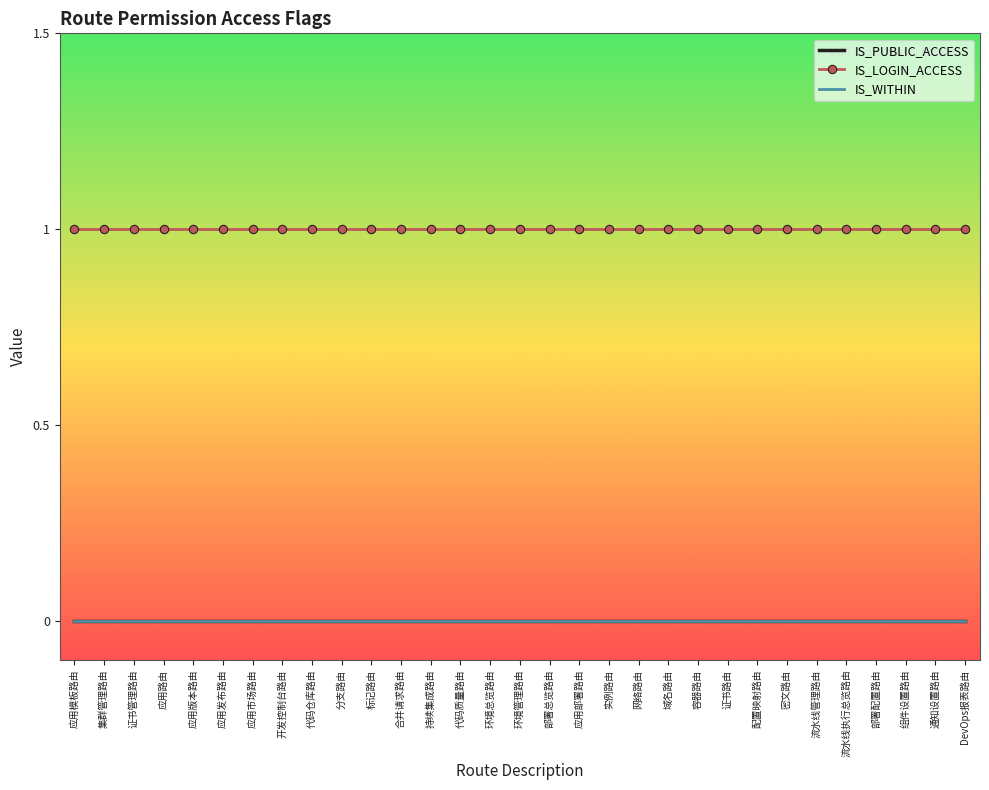

What is the total value across all series at 环境总览路由?

1